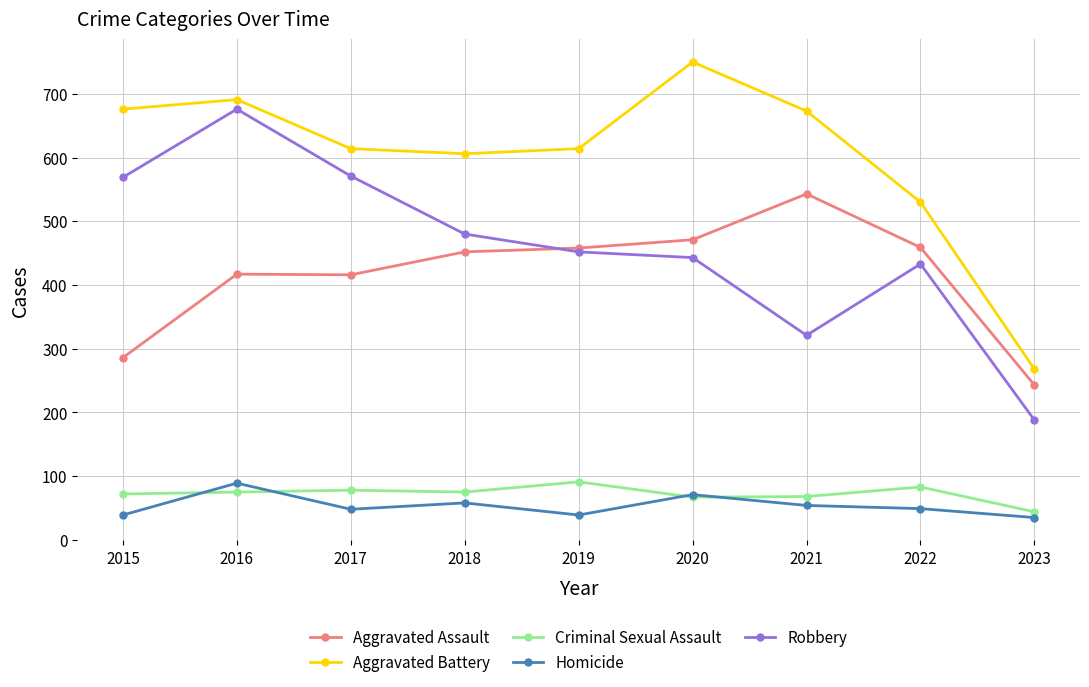

How many data points in Aggravated Battery are less than 614?

3